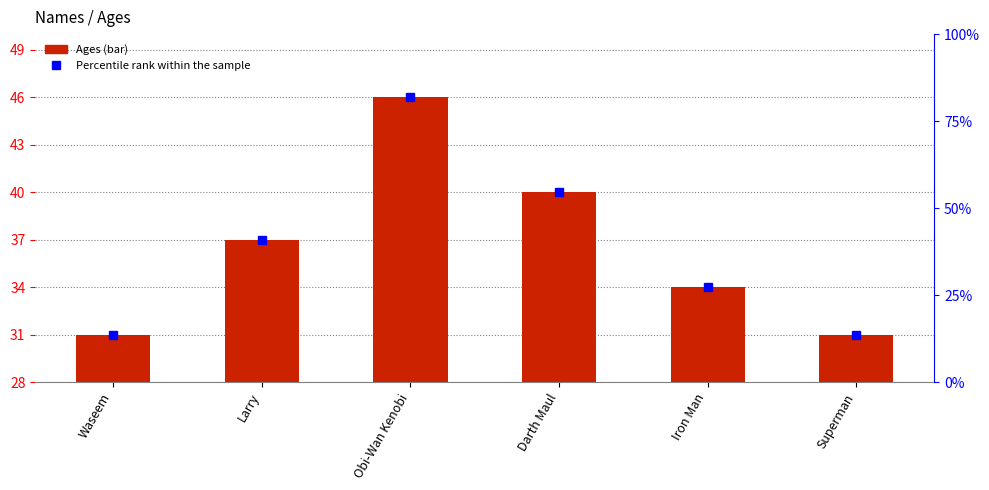

What is the value of the Percentile rank within the sample bar at the 5th from the left?

27.3